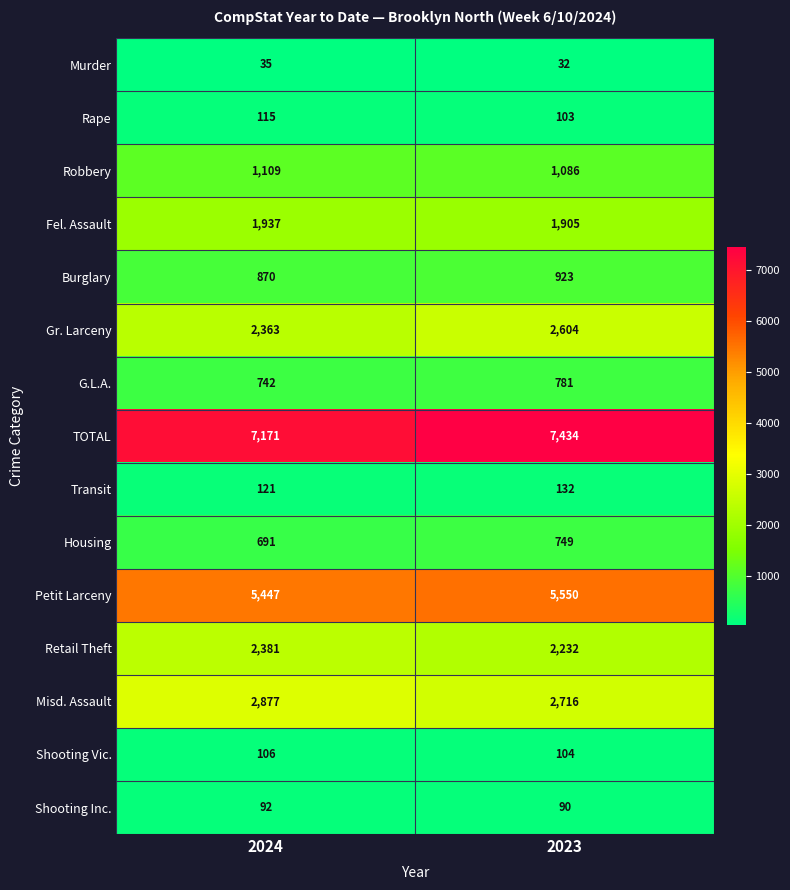

Which category has the highest value across all series?

2023